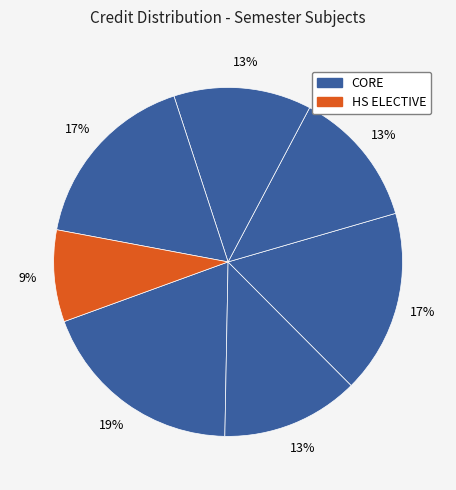

Count the number of slices in the pie.

7